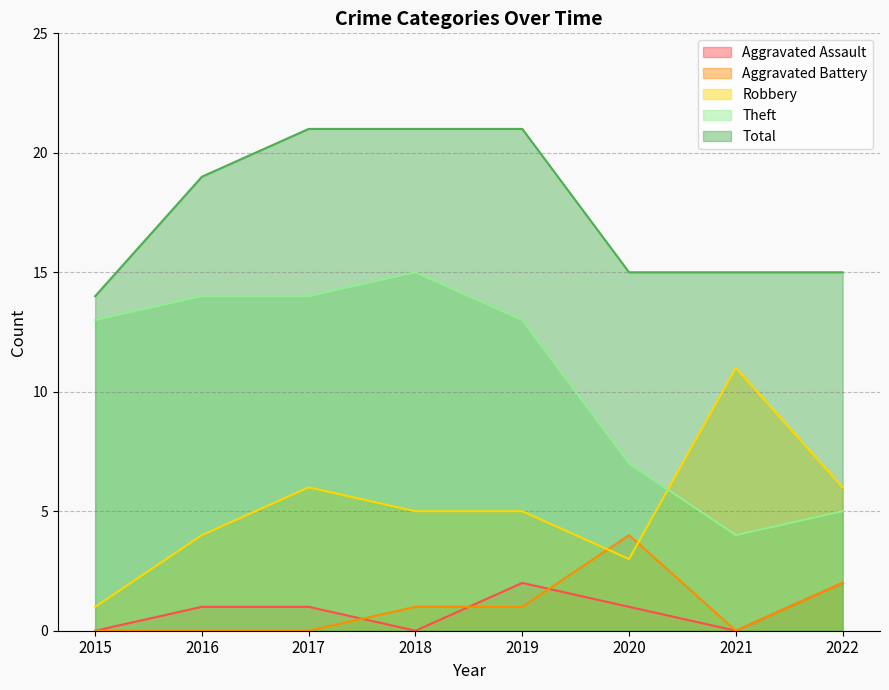

Where is Aggravated Battery nearest to the value 2?

2022